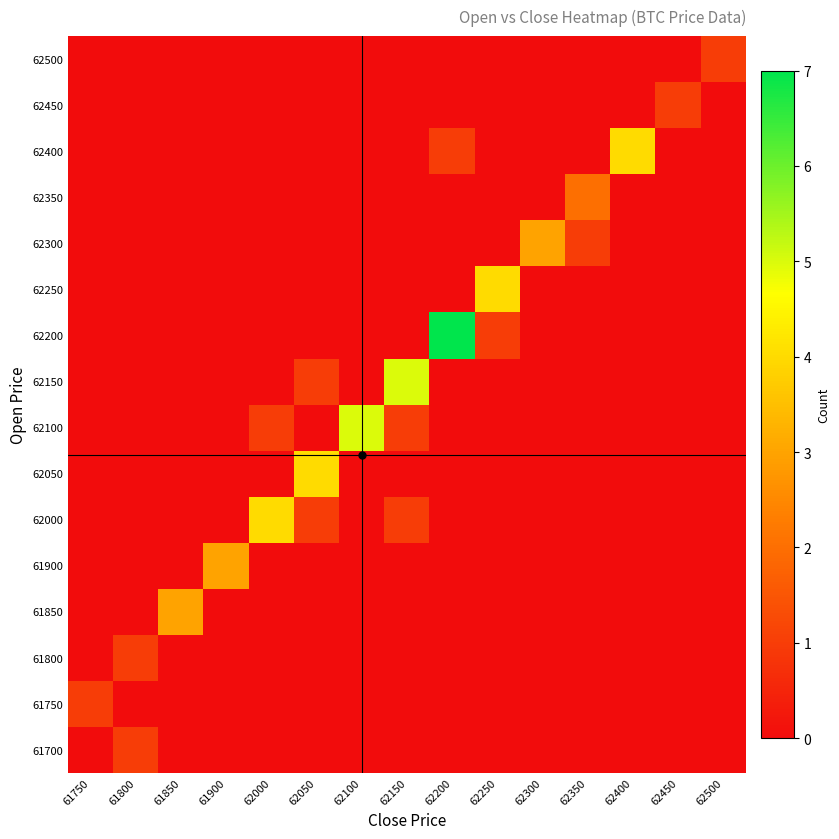

How many distinct data groups are displayed?

16